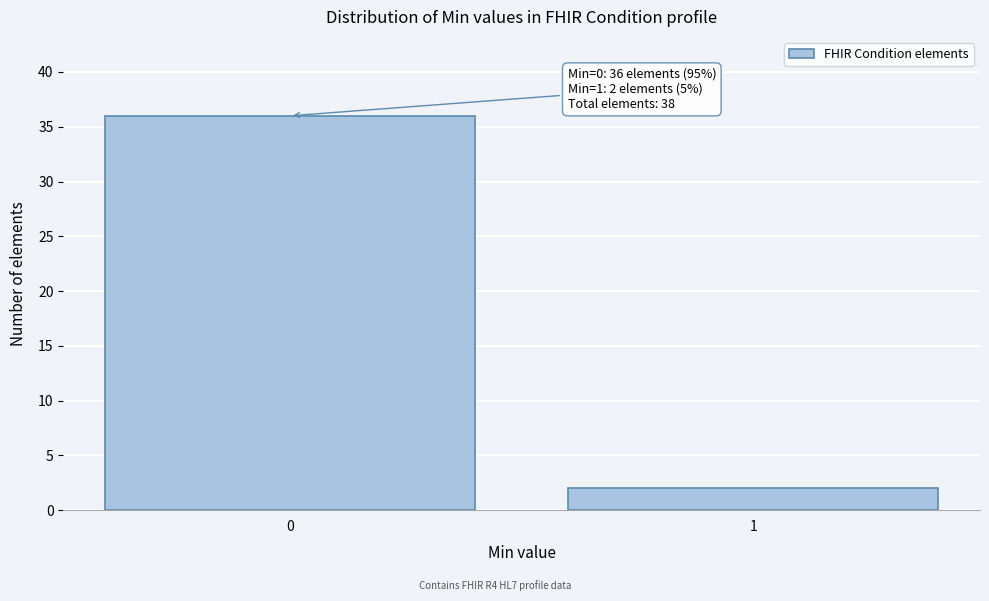

Reading left to right, what are all the values shown in this chart?

0=36	1=2